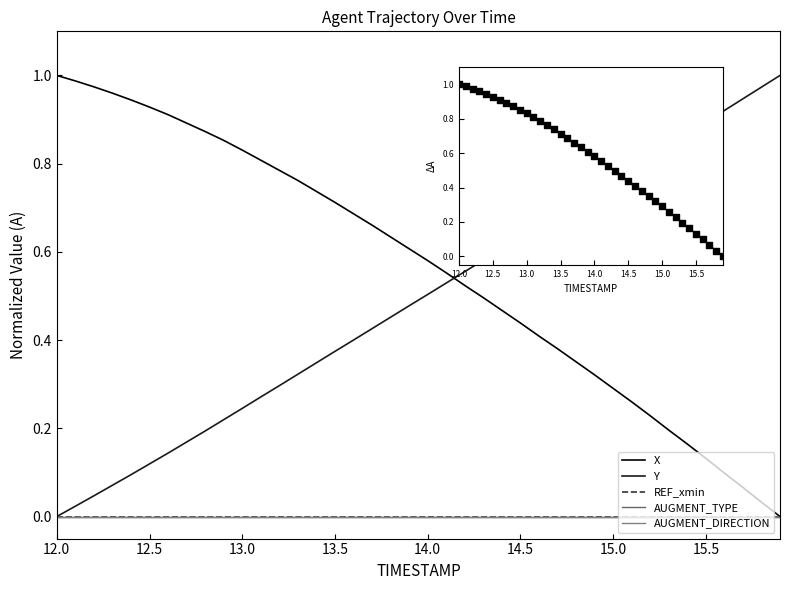

Which series has the largest Y range (max minus min)?

X